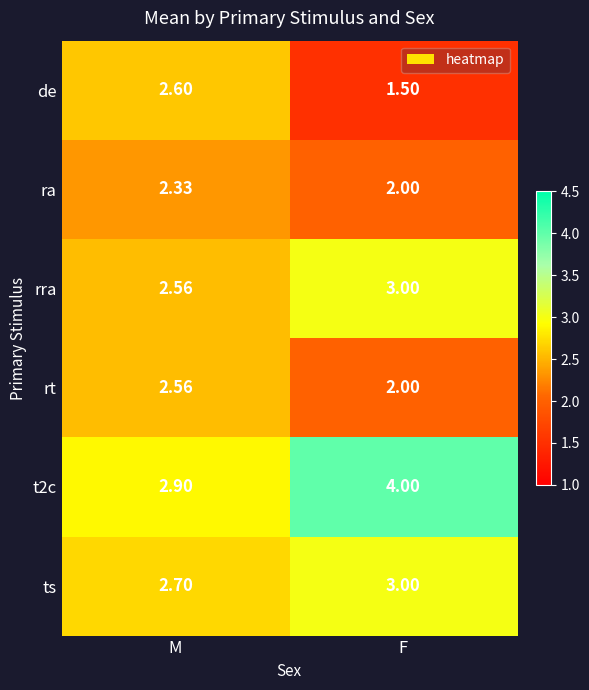

At which category does the chart reach its minimum across all series?

F